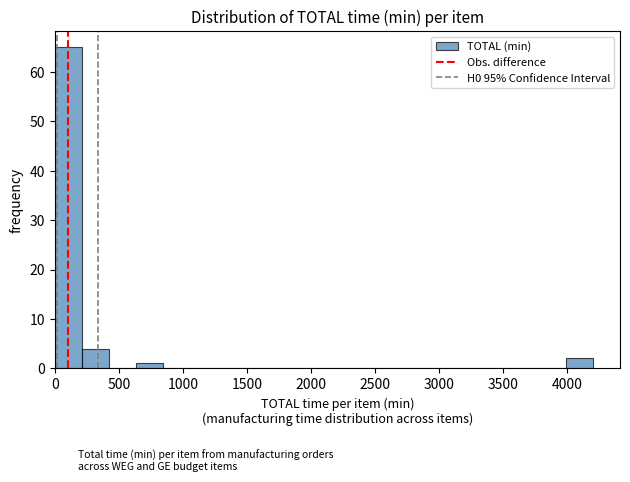

Reading left to right, transcribe this chart: for each bar, give the range it covers on the x-axis and its height. Neither the bar edges nor the heights are printed on the chart, so give them approximately, as read against the axes.

0 to 200: 65
200 to 400: 4
400 to 650: 0
650 to 850: 1
850 to 1050: 0
1050 to 1250: 0
1250 to 1450: 0
1450 to 1700: 0
1700 to 1900: 0
1900 to 2100: 0
2100 to 2300: 0
2300 to 2500: 0
2500 to 2750: 0
2750 to 2950: 0
2950 to 3150: 0
3150 to 3350: 0
3350 to 3550: 0
3550 to 3800: 0
3800 to 4000: 0
4000 to 4200: 2